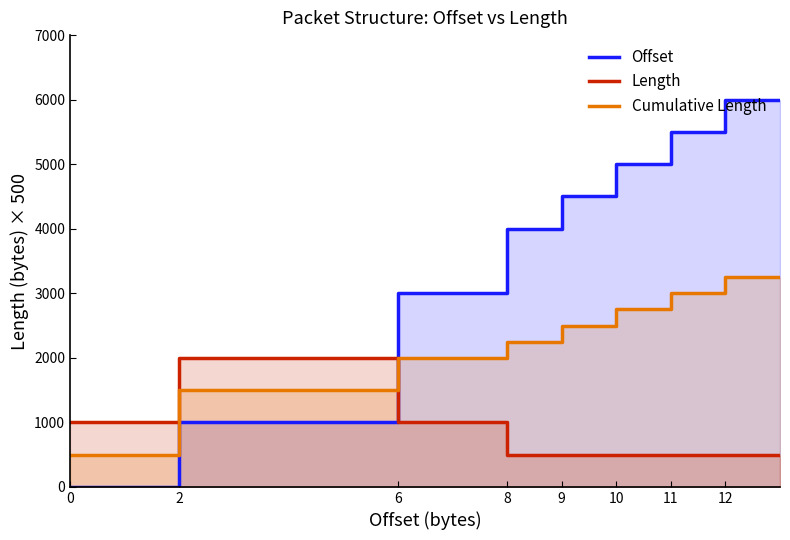

Which series has the largest total across all categories?

Offset